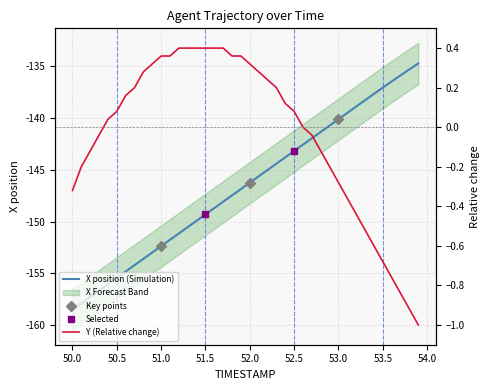

True or false: X has more than 0 points higher than both neighbors.

False